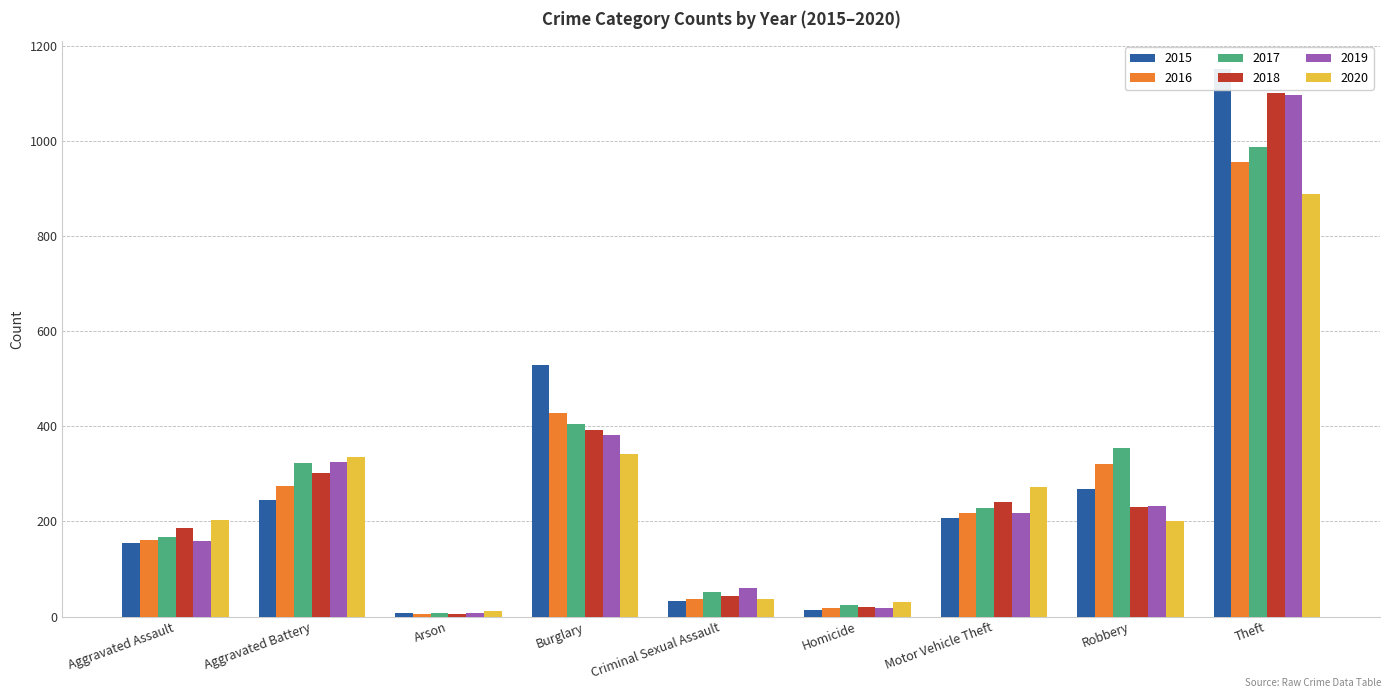

Between Homicide and Aggravated Assault, which is larger?

Aggravated Assault